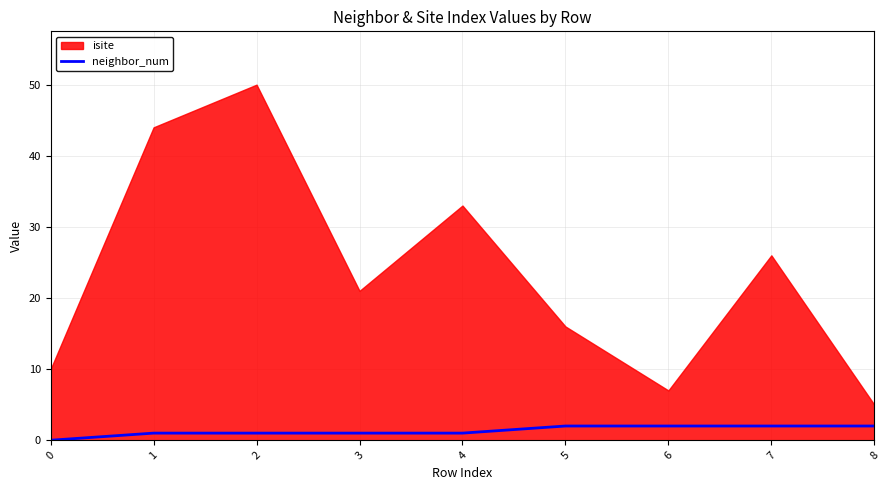

Which has a higher value, 6 or 5?

6